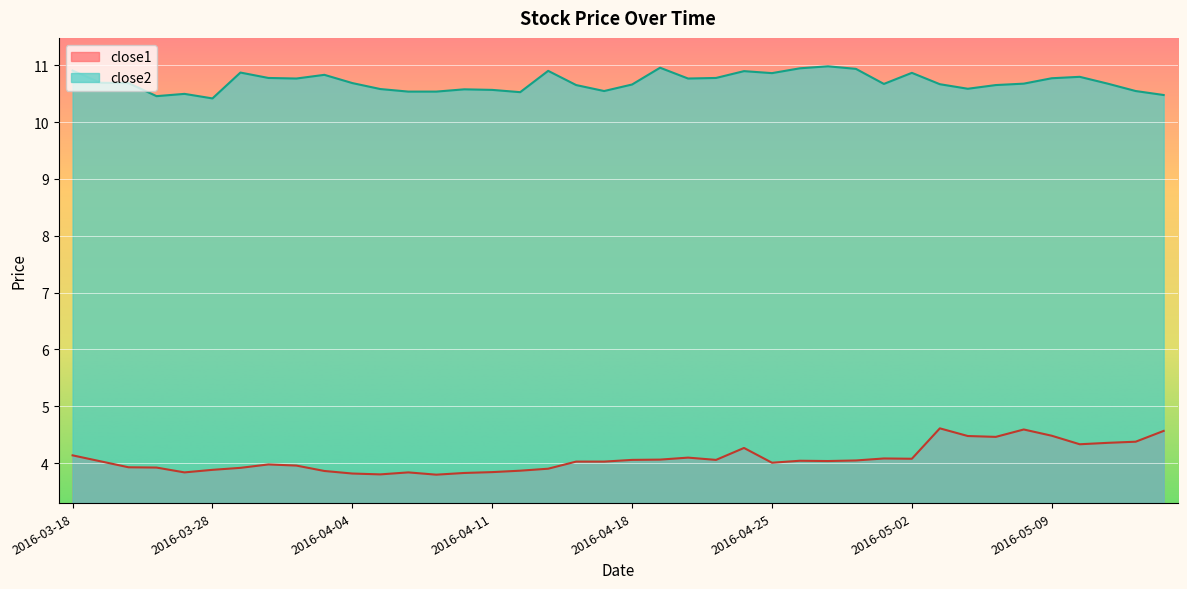

What is the greatest value displayed?

11.0